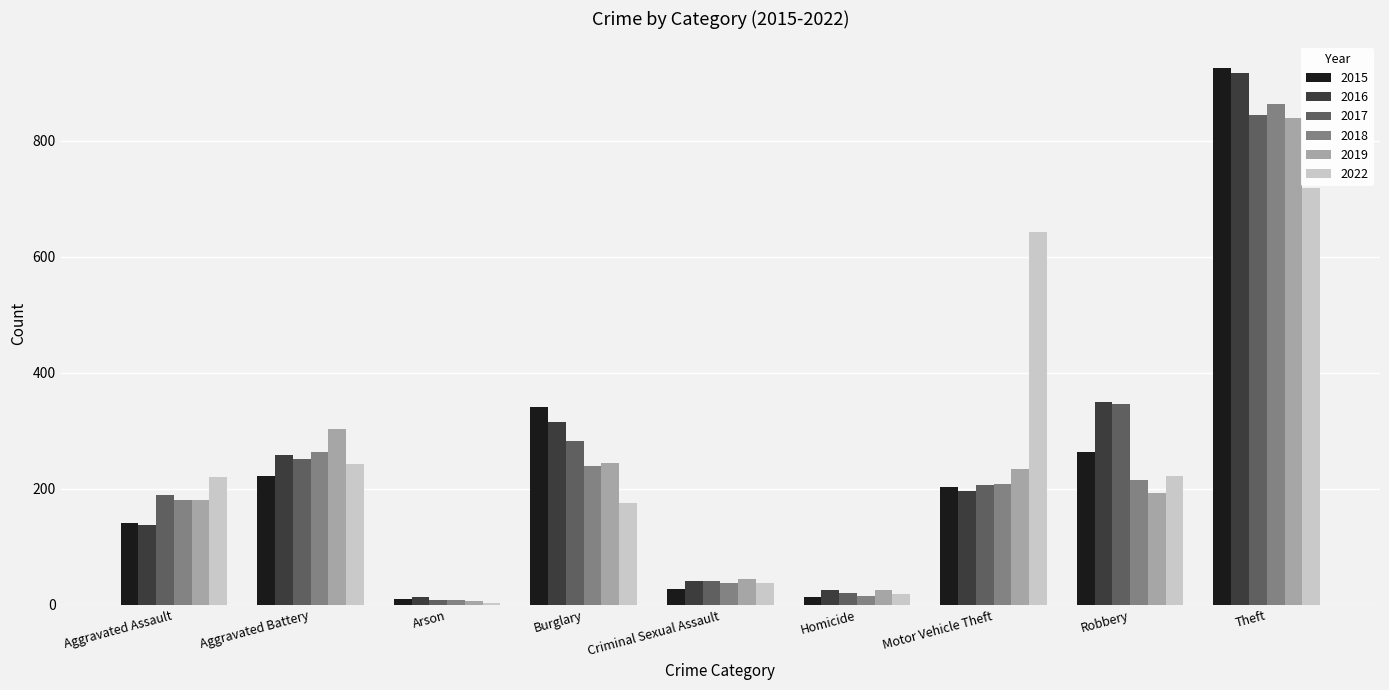

Is the value of 2015 at Arson greater than the value of 2018 at Burglary?

No